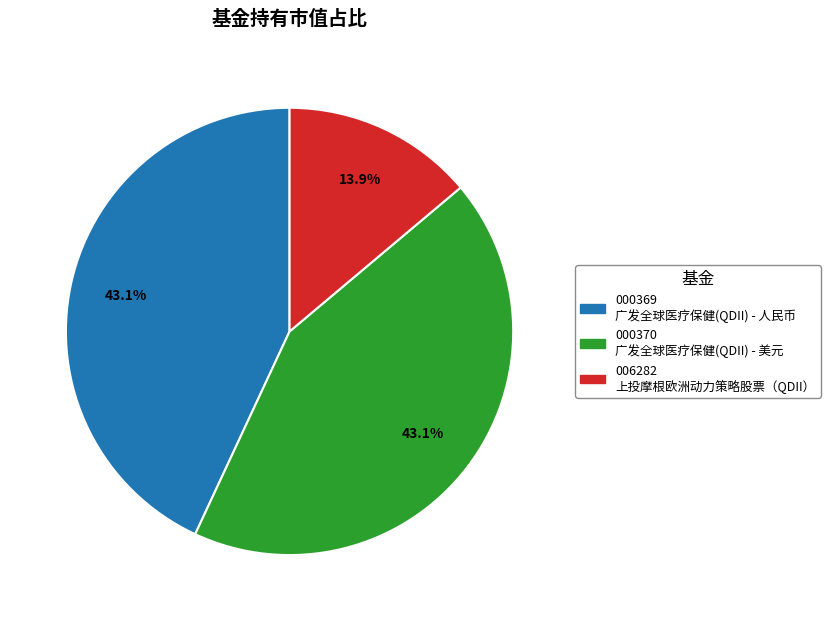

Does any single category account for the majority?

No